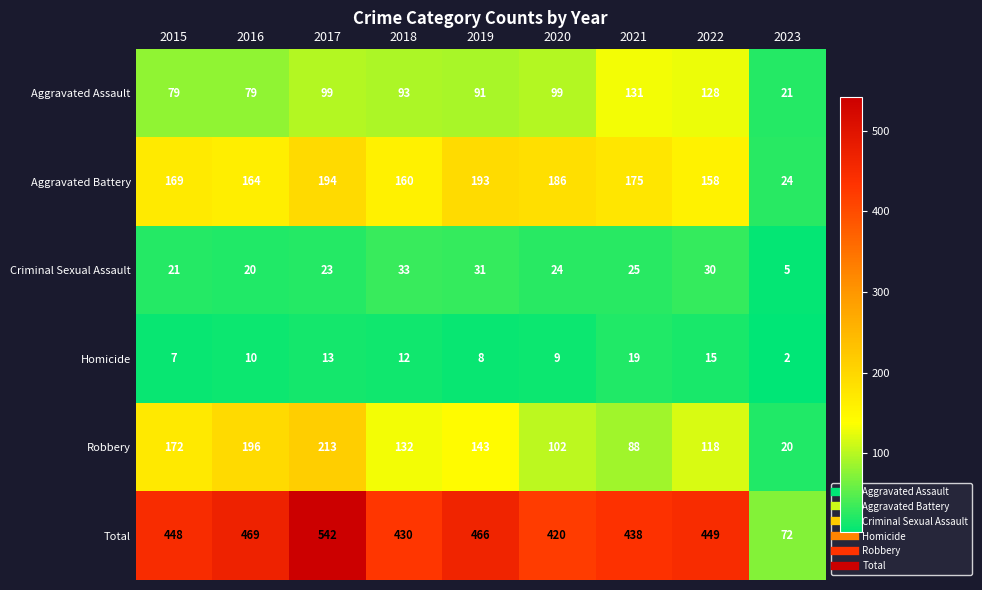

What is the spread (max minus min) of values at 2019?

458